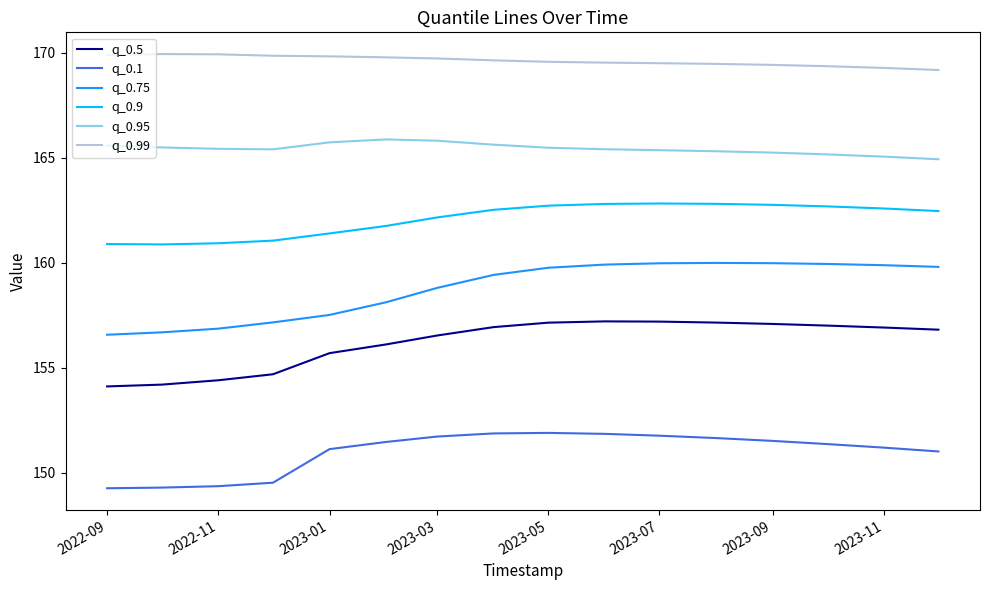

How many lines are shown in the chart?

6